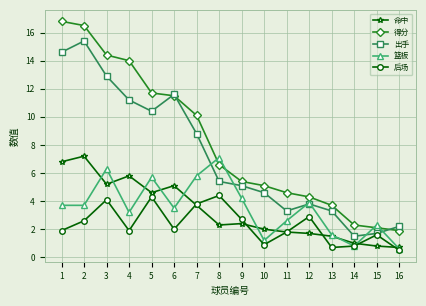

True or false: 后场 and 得分 cross at least once.

False